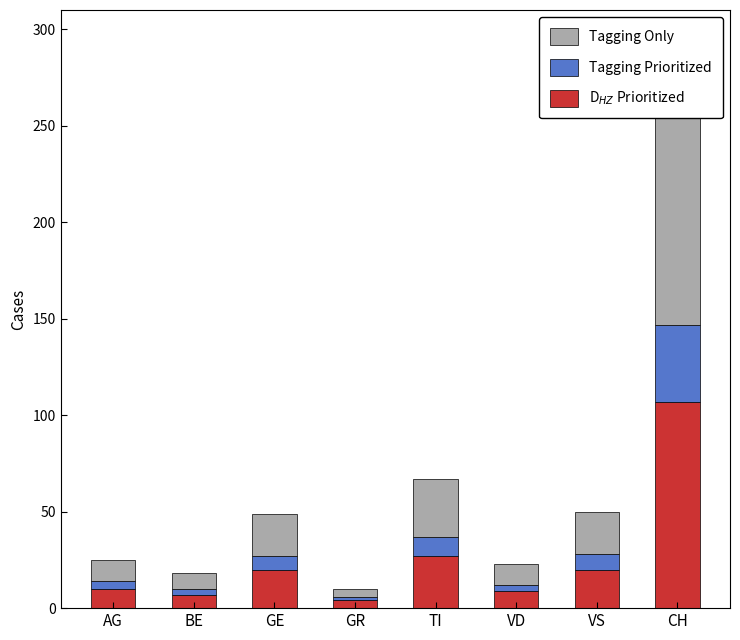

Which category has the lowest value across all series?

GR